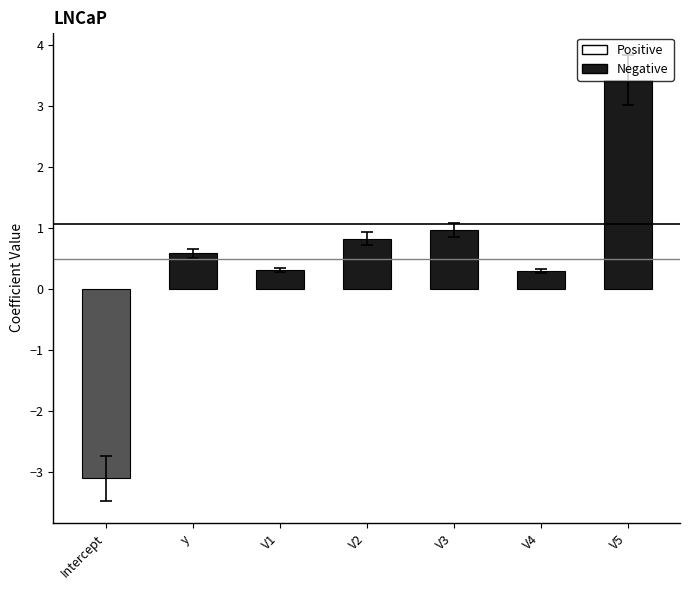

Are the bars grouped side by side (vs. stacked)?

No